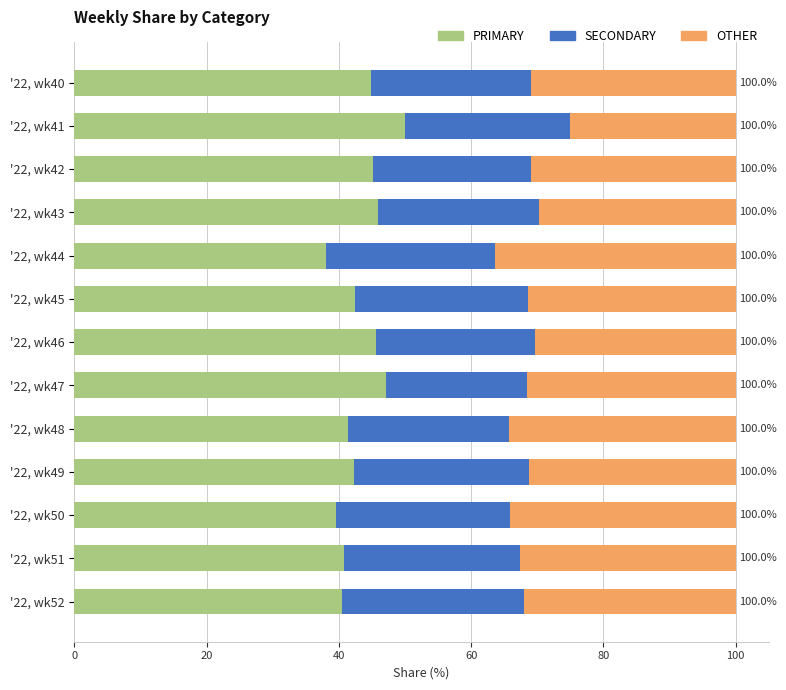

Rank the categories by PRIMARY value from highest to lowest.

'22, wk41, '22, wk47, '22, wk43, '22, wk46, '22, wk42, '22, wk40, '22, wk45, '22, wk49, '22, wk48, '22, wk51, '22, wk52, '22, wk50, '22, wk44